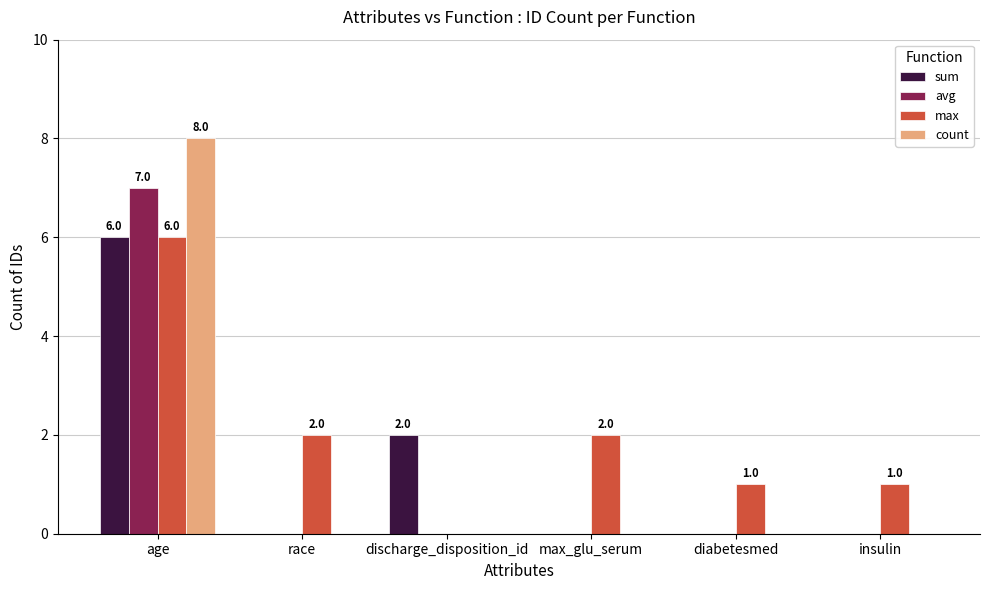

Which category has the highest value across all series?

age